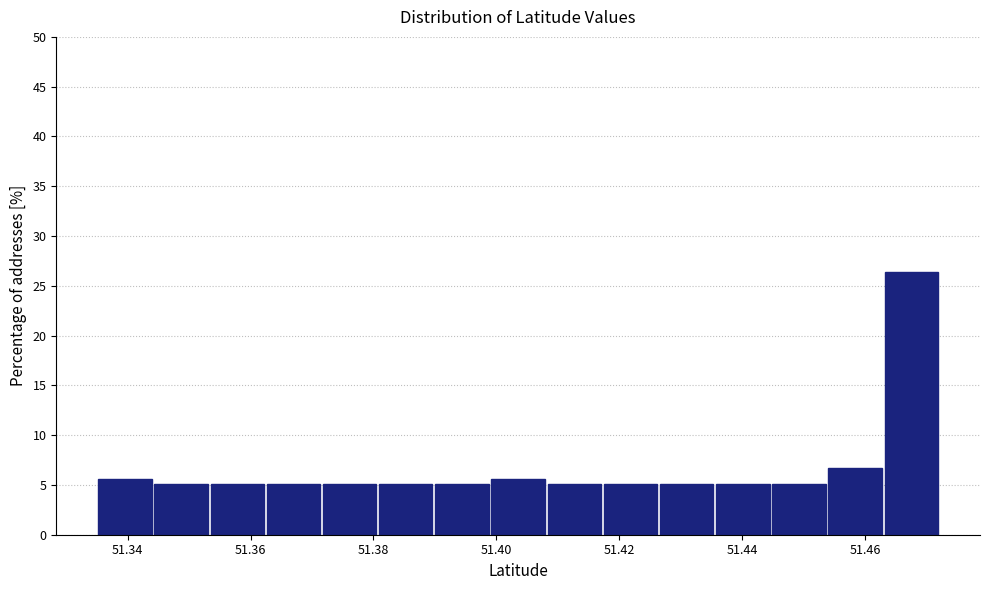

Reading left to right, transcribe this chart: for each bar, give the range it covers on the x-axis and its height. Neither the bar edges nor the heights are printed on the chart, so give them approximately, as read against the axes.

51.336 to 51.344: 5.5
51.344 to 51.354: 5.0
51.354 to 51.362: 5.0
51.362 to 51.372: 5.0
51.372 to 51.380: 5.0
51.380 to 51.390: 5.0
51.390 to 51.398: 5.0
51.398 to 51.408: 5.5
51.408 to 51.418: 5.0
51.418 to 51.426: 5.0
51.426 to 51.436: 5.0
51.436 to 51.444: 5.0
51.444 to 51.454: 5.0
51.454 to 51.462: 6.5
51.462 to 51.472: 26.5